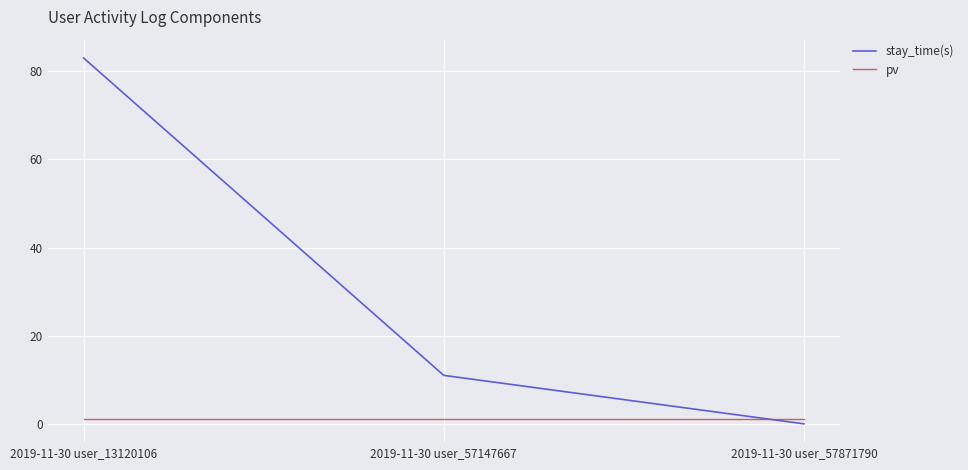

Which category has the highest value across all series?

2019-11-30 user_13120106